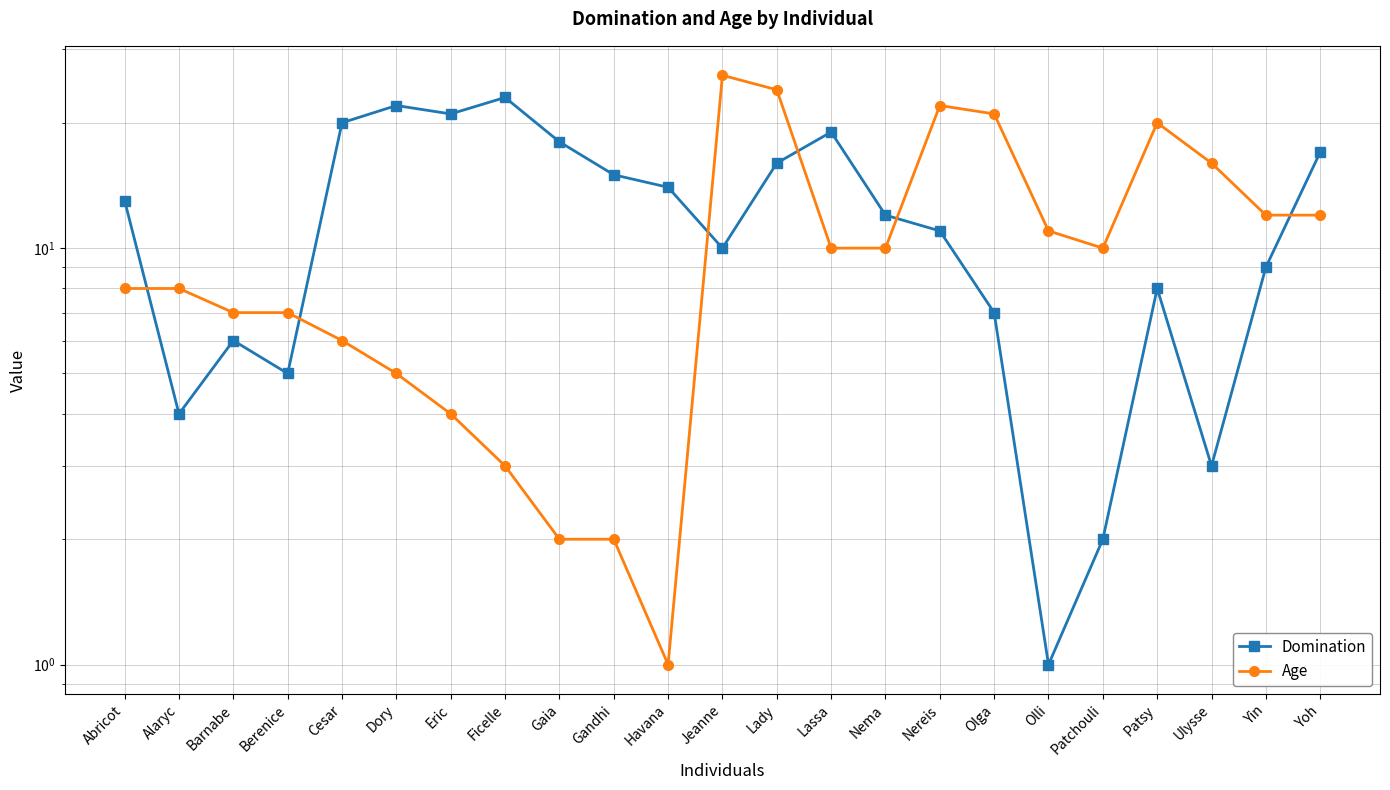

What is the difference between the second highest and minimum values in the Age series?

23